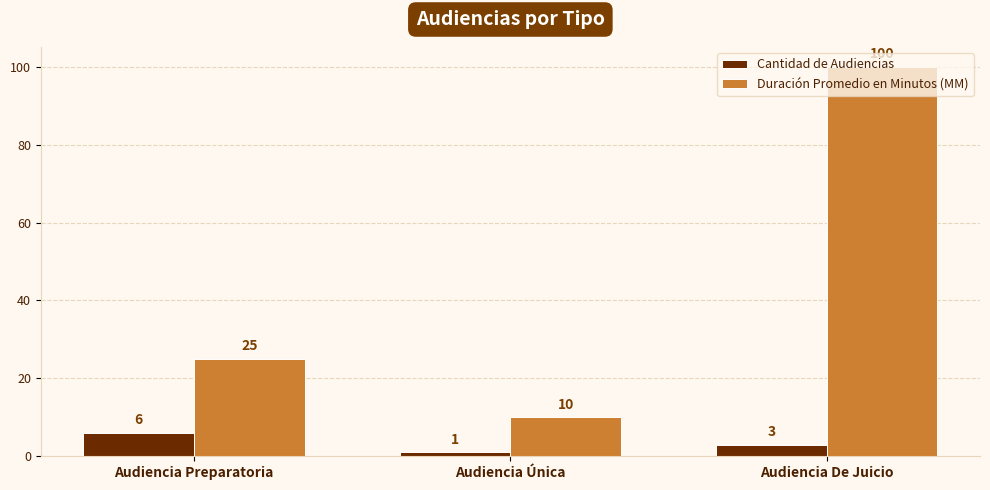

At which category is the sum across all series the highest?

Audiencia De Juicio